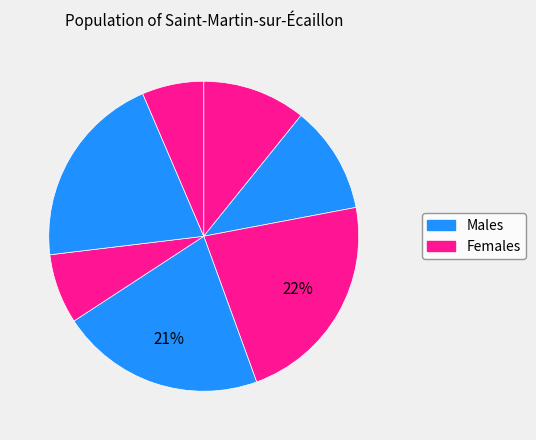

How many slices are in this pie chart?

7